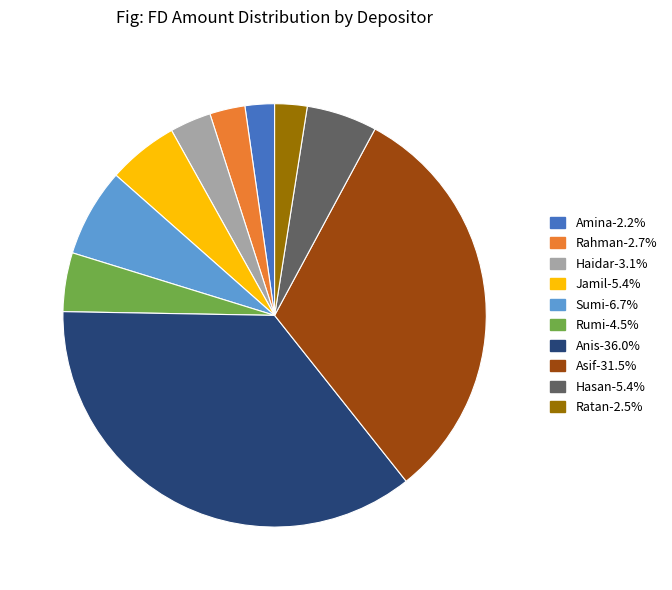

Is Asif the majority of the pie?

No